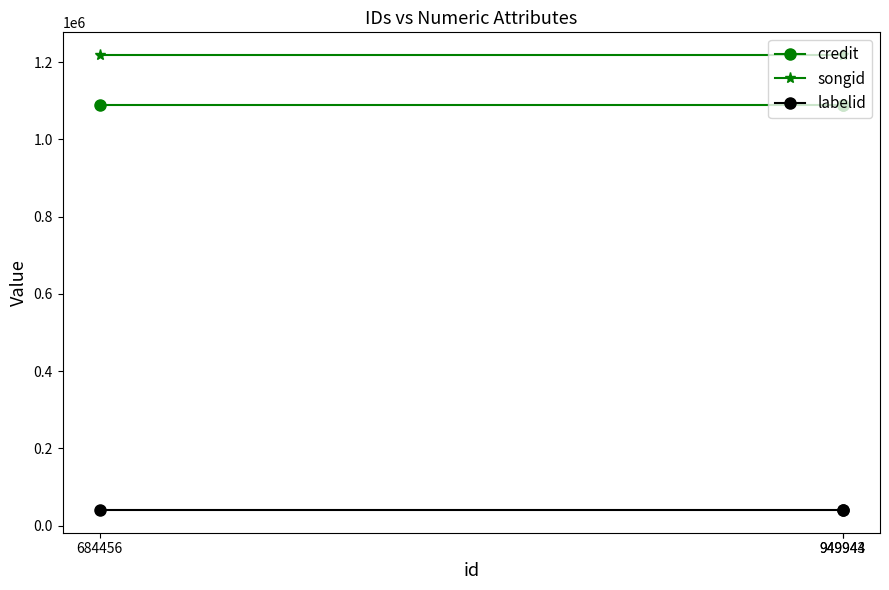

What is the value of the labelid point at the 1st from the left?

40634